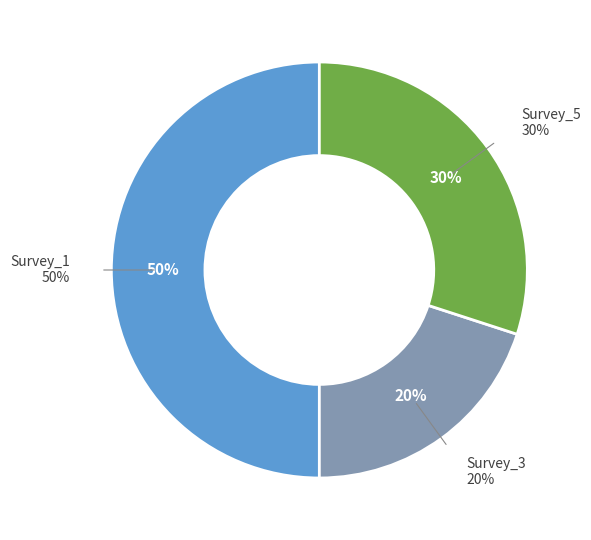

The Survey_3 slice represents 31% of the pie. True or false?

False